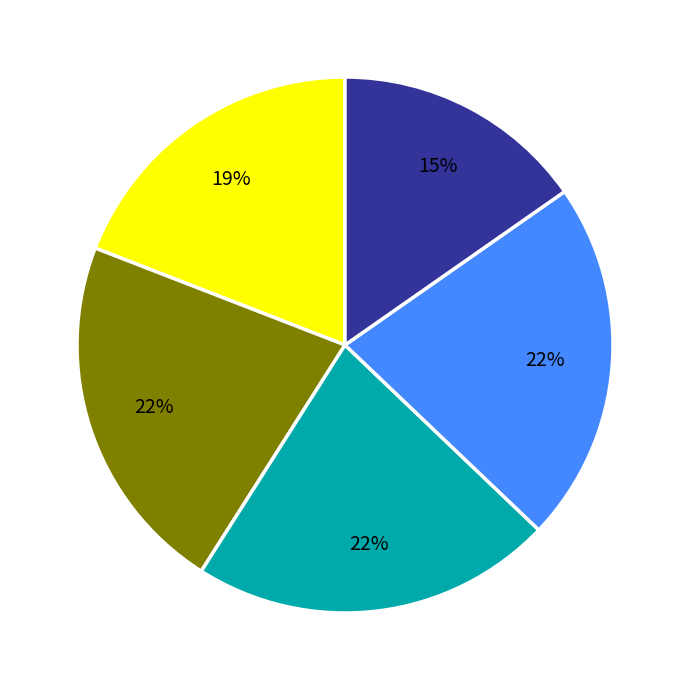

To the nearest percent, what is the average slice percentage?

20%